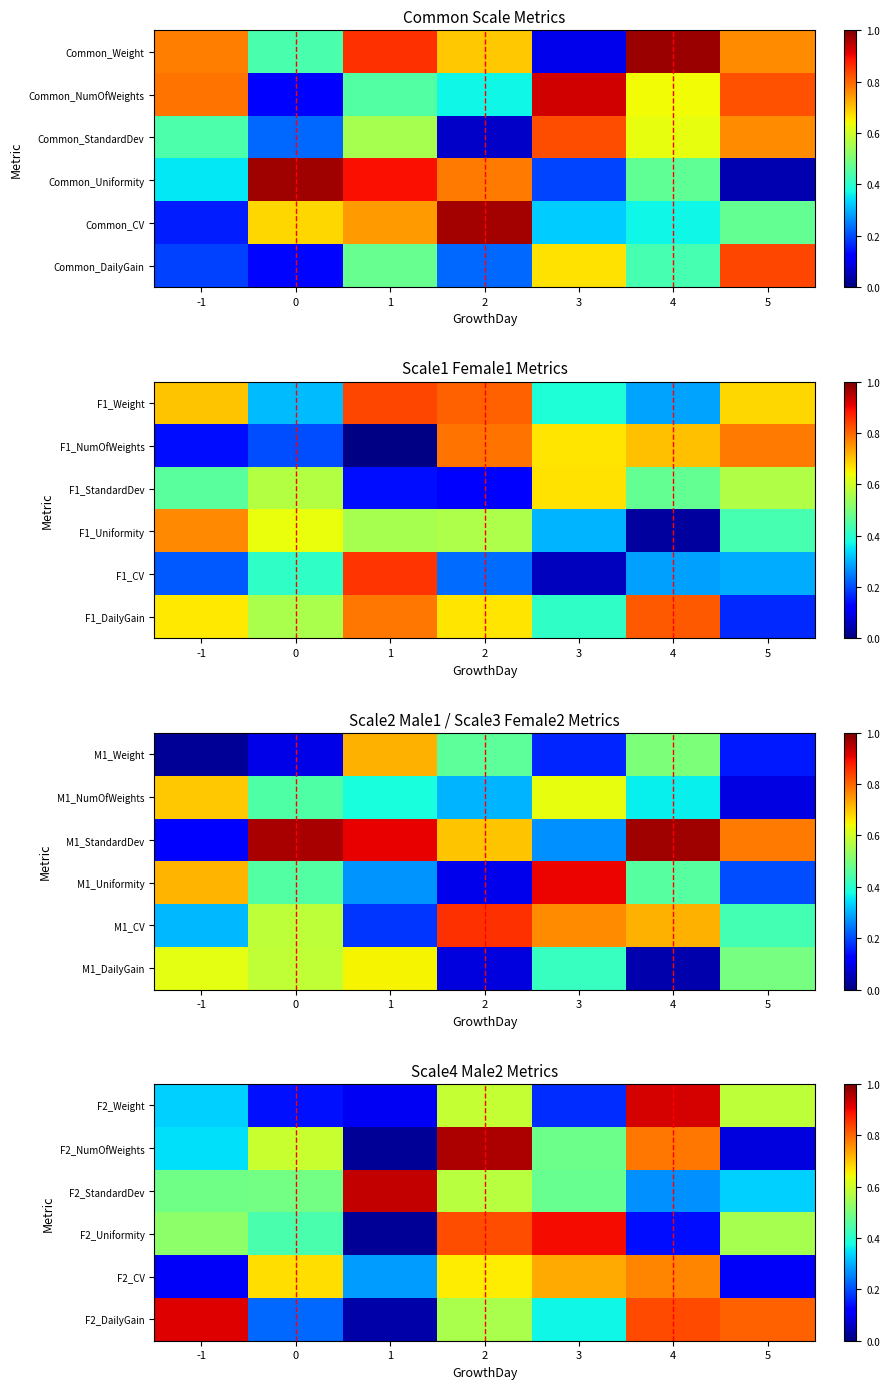

Is the value of F2_Weight at 1 greater than the value of F2_DailyGain at 3?

No